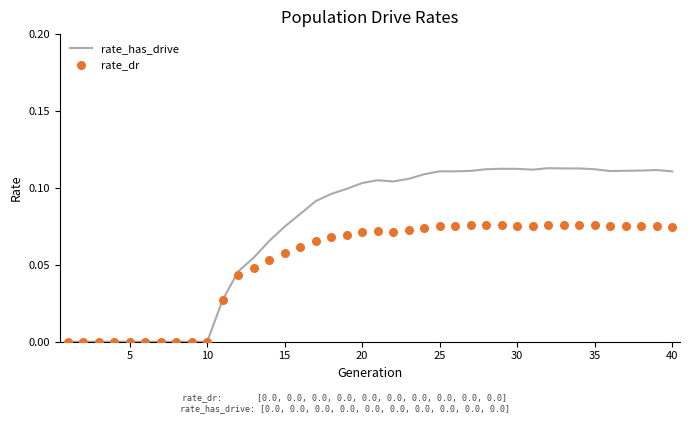

Which series has the largest total across all categories?

rate_has_drive